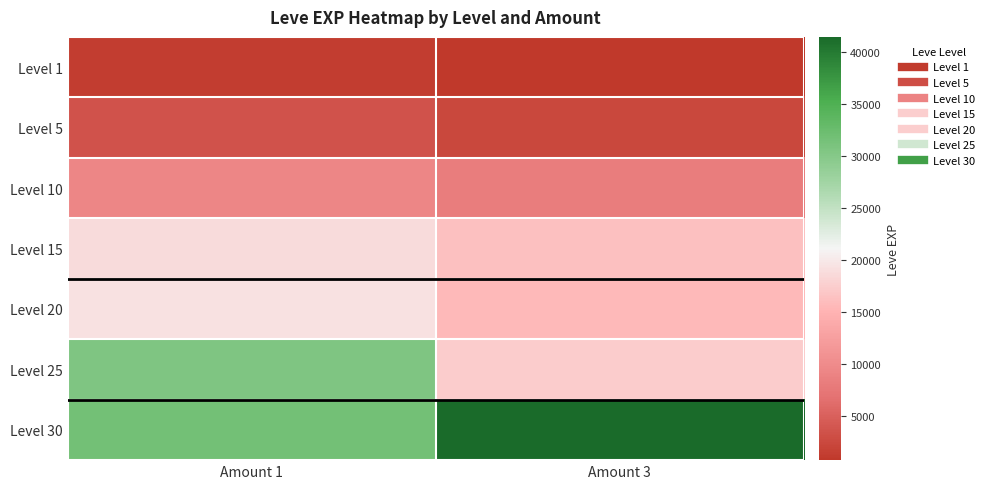

Which series has the widest spread of values?

Level 25